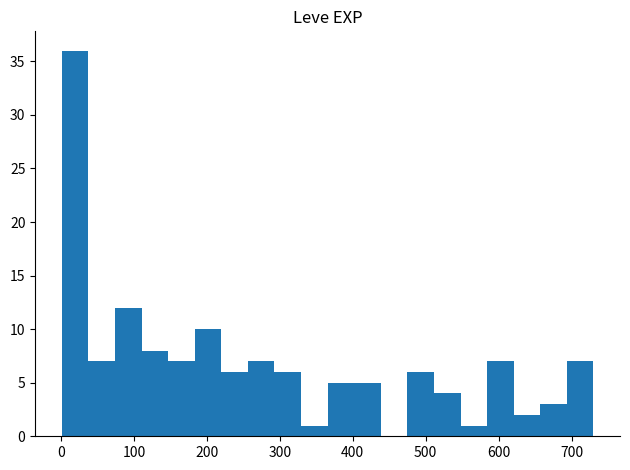

Read against the x-axis, roughly where is the centre of the tallest bar?

20